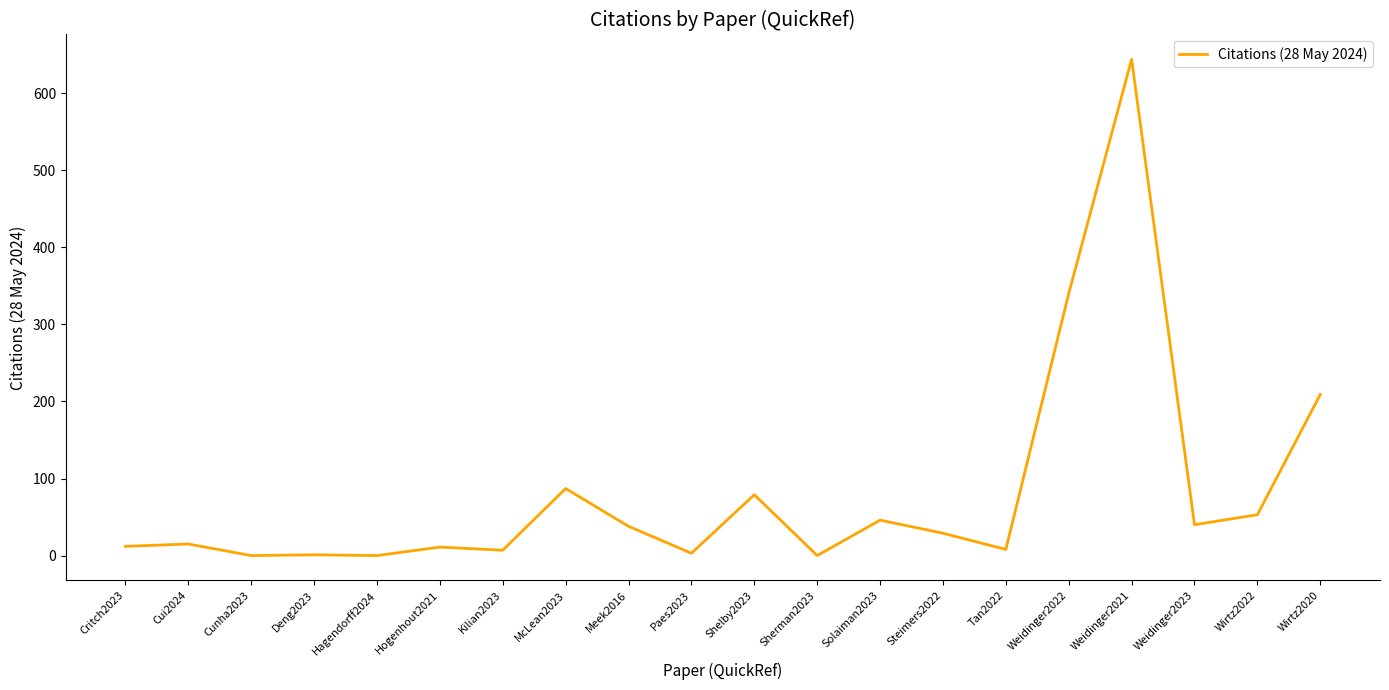

What is the sum of the values at Wirtz2020 and Shelby2023?

288